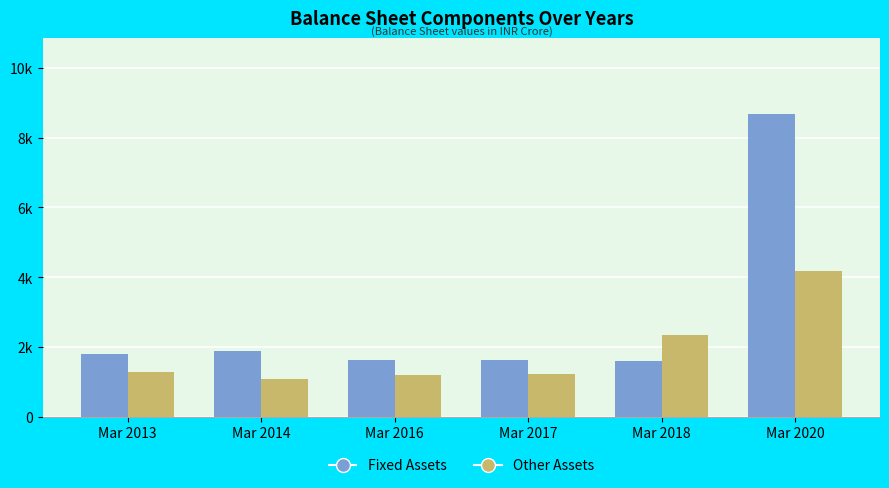

What are all the series names shown in the legend?

Fixed Assets, Other Assets